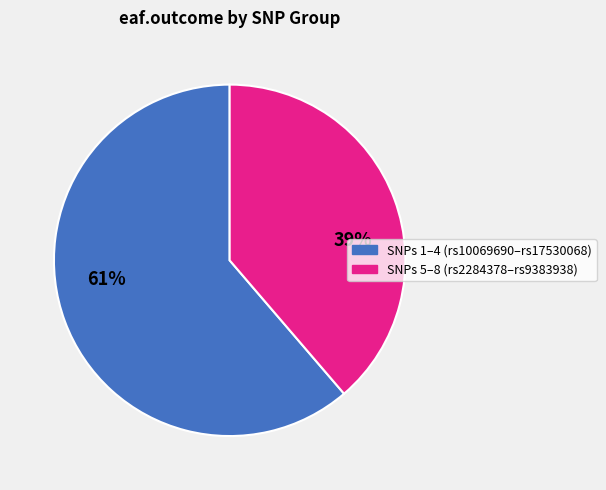

To the nearest percent, what is the average slice percentage?

50%